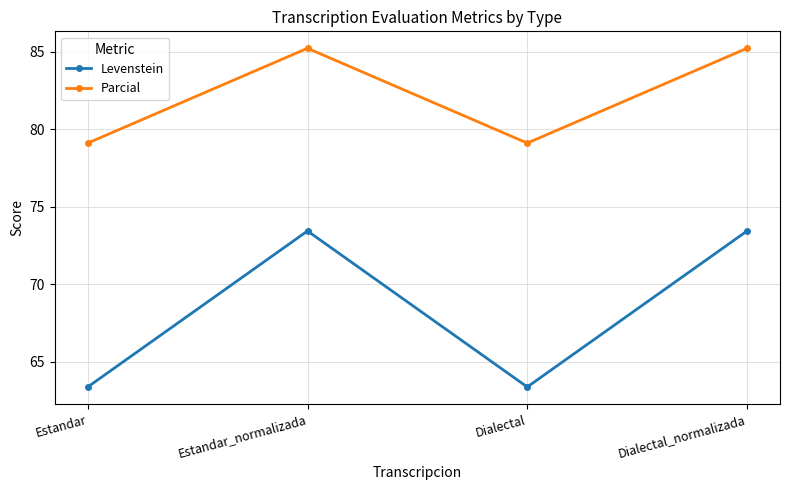

What is the difference between the maximum and minimum values in the Parcial series?

6.1